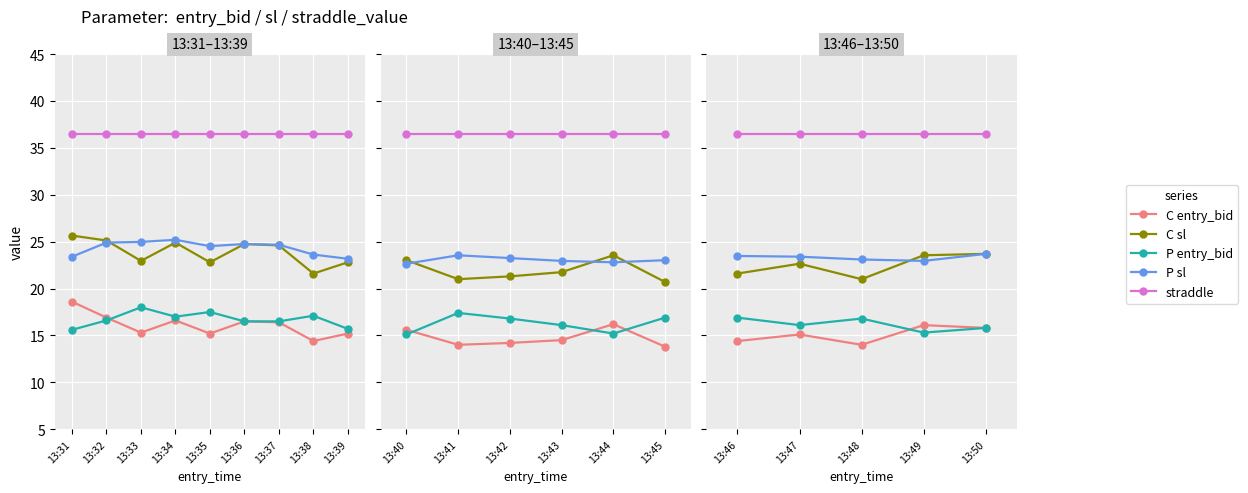

Count the number of data series in this chart.

5